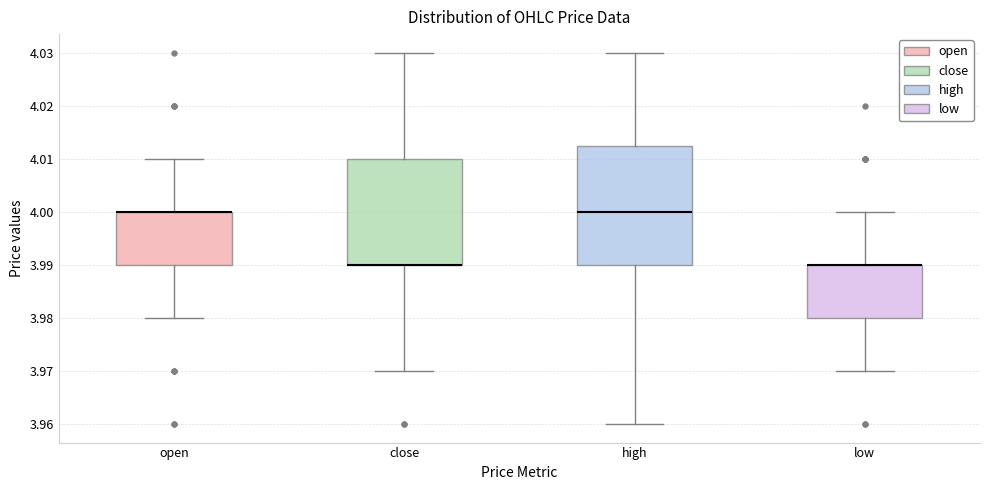

Reading left to right, read every box against the y-axis: the position of its median line, the range the box covers, and the ends of its whiskers. The values are not printed on the chart, so give them approximately, as read against the axis.

open: median 4.000 (drawn on the box's upper edge), box 3.990 to 4.000, whiskers 3.980 to 4.010
close: median 3.990 (drawn on the box's lower edge), box 3.990 to 4.010, whiskers 3.970 to 4.030
high: median 4.000, box 3.990 to 4.013, whiskers 3.960 to 4.030
low: median 3.990 (drawn on the box's upper edge), box 3.980 to 3.990, whiskers 3.970 to 4.000